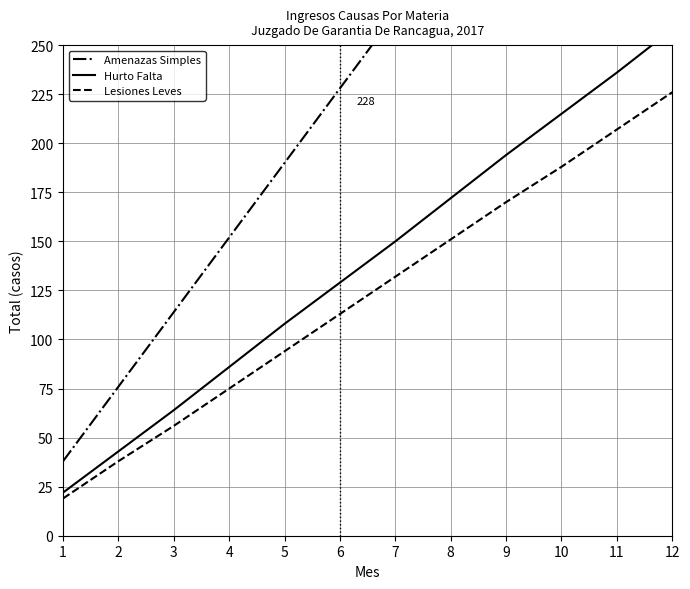

True or false: Lesiones Leves has a value of 226 at 12.

True